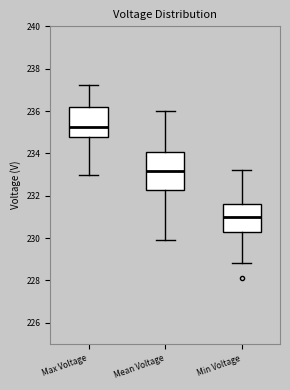

Comparing the boxes themselves (not the whiskers), which one is the tallest?

Mean Voltage